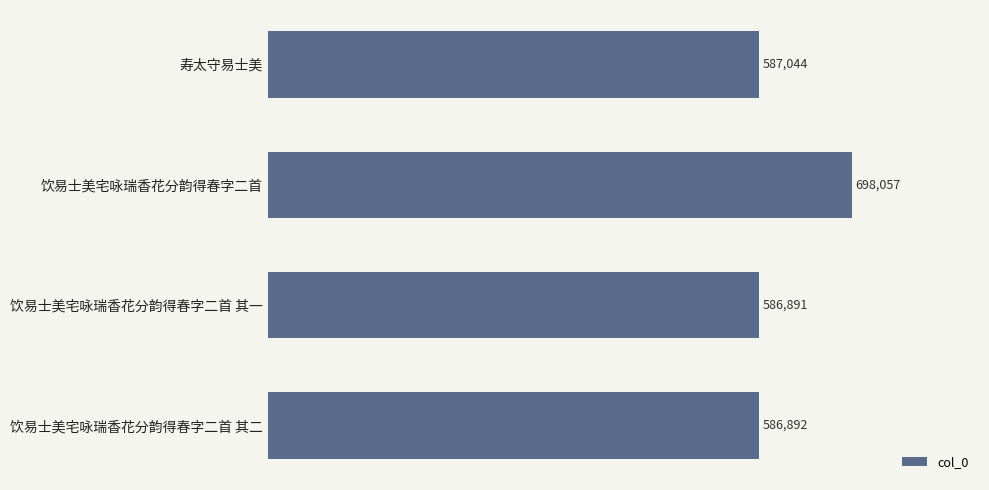

The value at 寿太守易士美 is 210299. True or false?

False